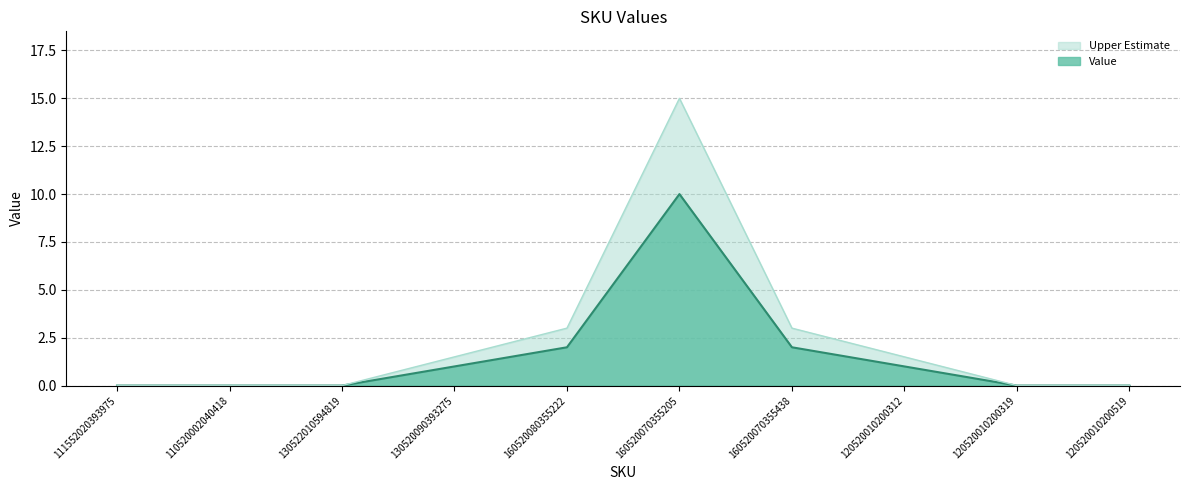

What is the value of the 6th point from the left?

15.0